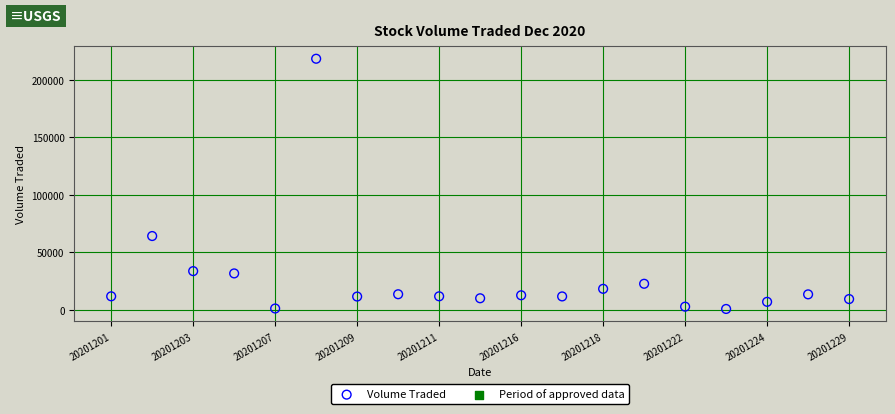

What is the range of Y values (max minus min)?

217500